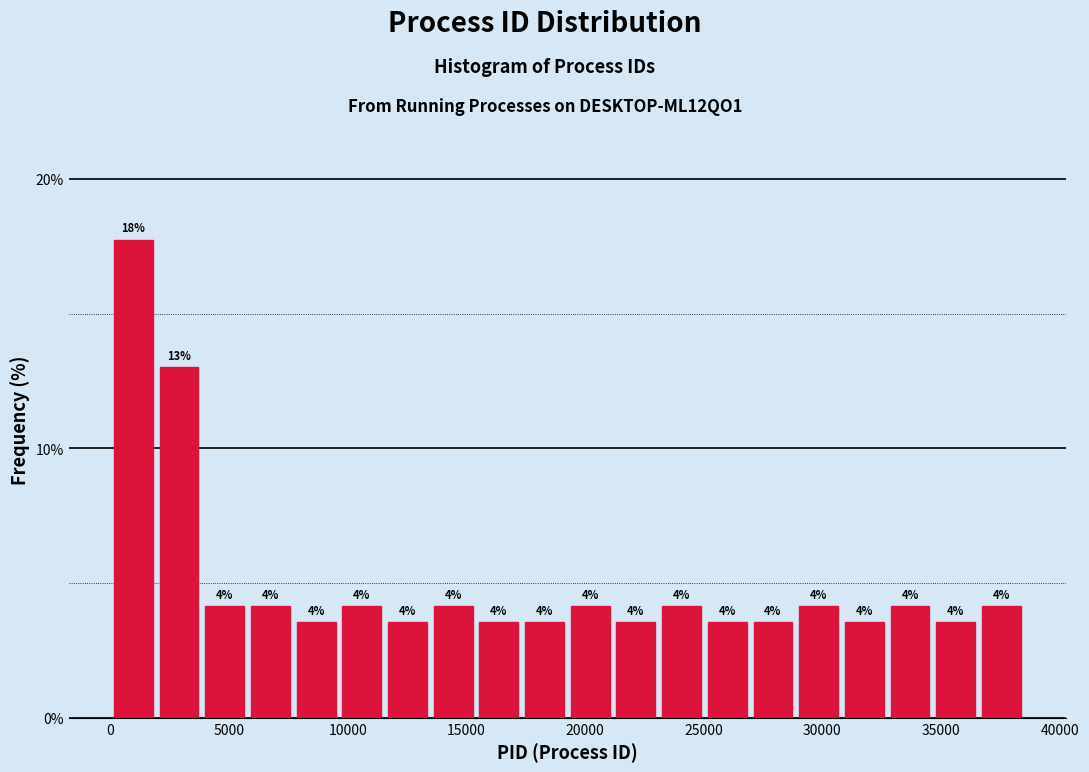

Around what value on the x-axis is the tallest bar? Give the approximate position of its centre, as read against the axis.

1000